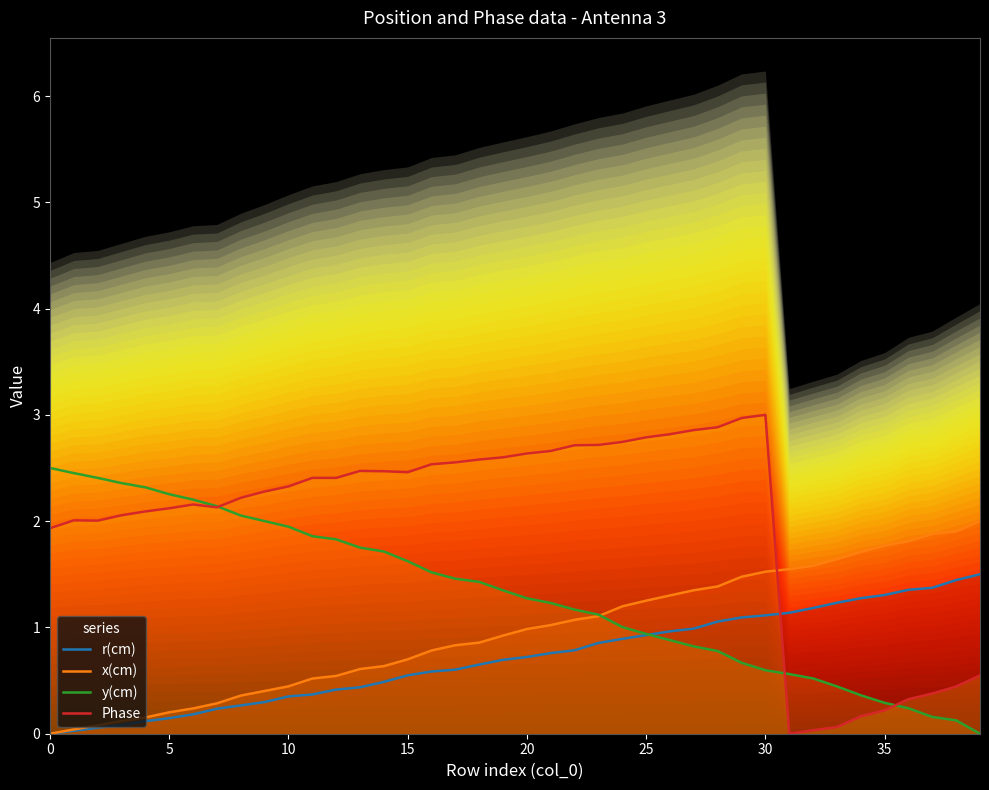

List the series in order of their overall mean, highest first.

Phase, y(cm), x(cm), r(cm)